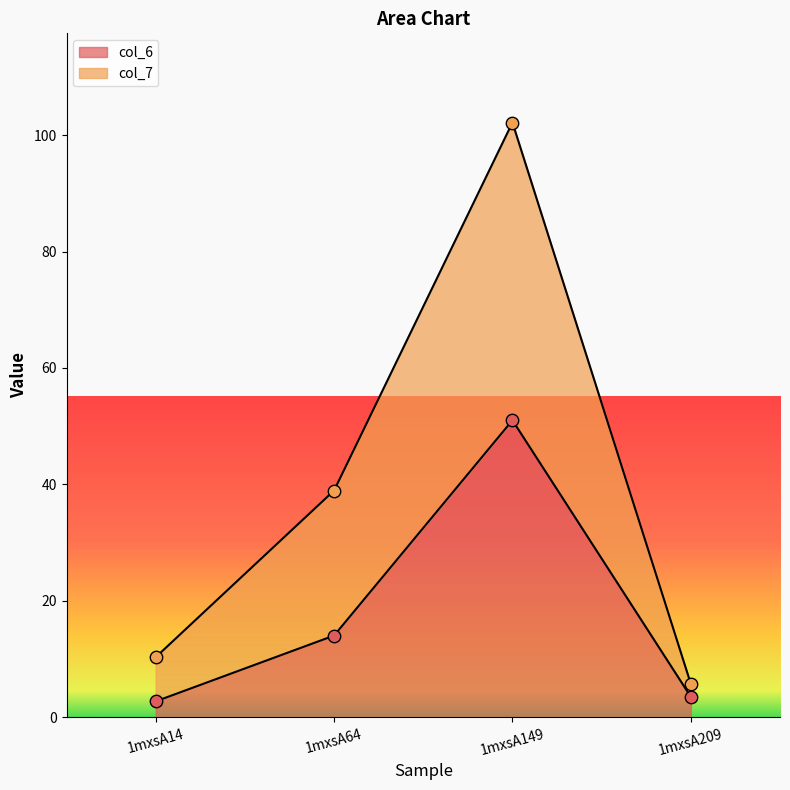

Which series contains the highest Y value?

col_7